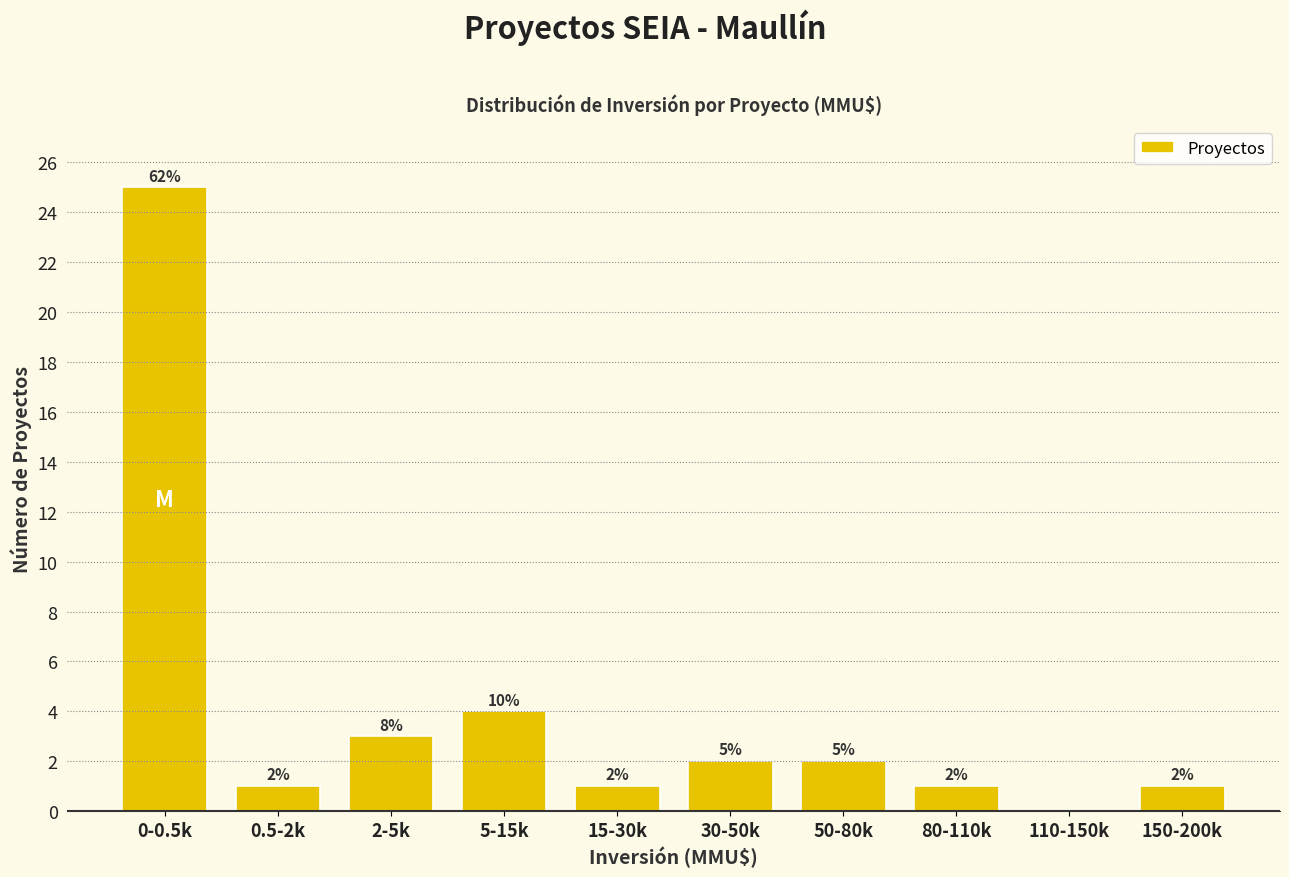

Are the bars horizontal?

No